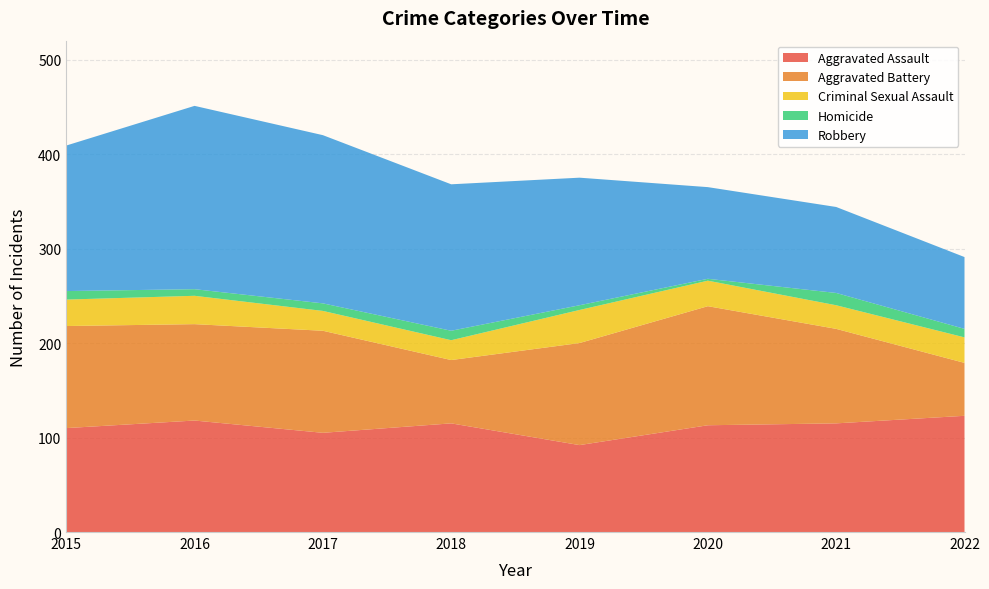

Reading right to left, list all the values displayed in this chart.

Aggravated Assault: 123	115	113	92	115	105	118	110
Aggravated Battery: 56	100	126	108	67	108	102	108
Criminal Sexual Assault: 27	25	27	35	21	21	30	28
Homicide: 9	13	2	5	10	8	7	9
Robbery: 76	91	97	135	155	178	194	154